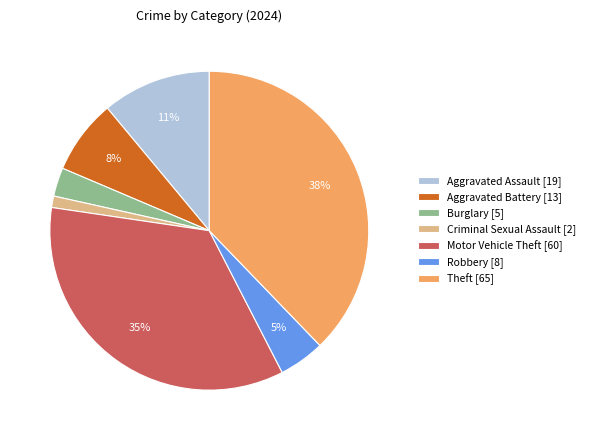

Do Burglary [5] and Robbery [8] together represent more than half of the pie?

No